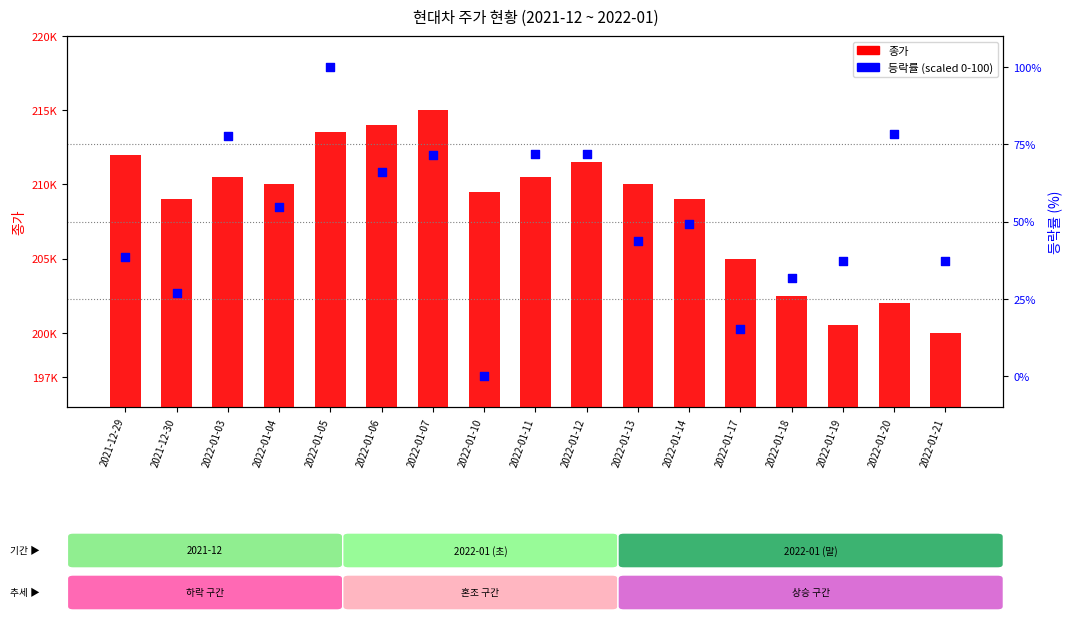

Which series has the largest total across all categories?

종가